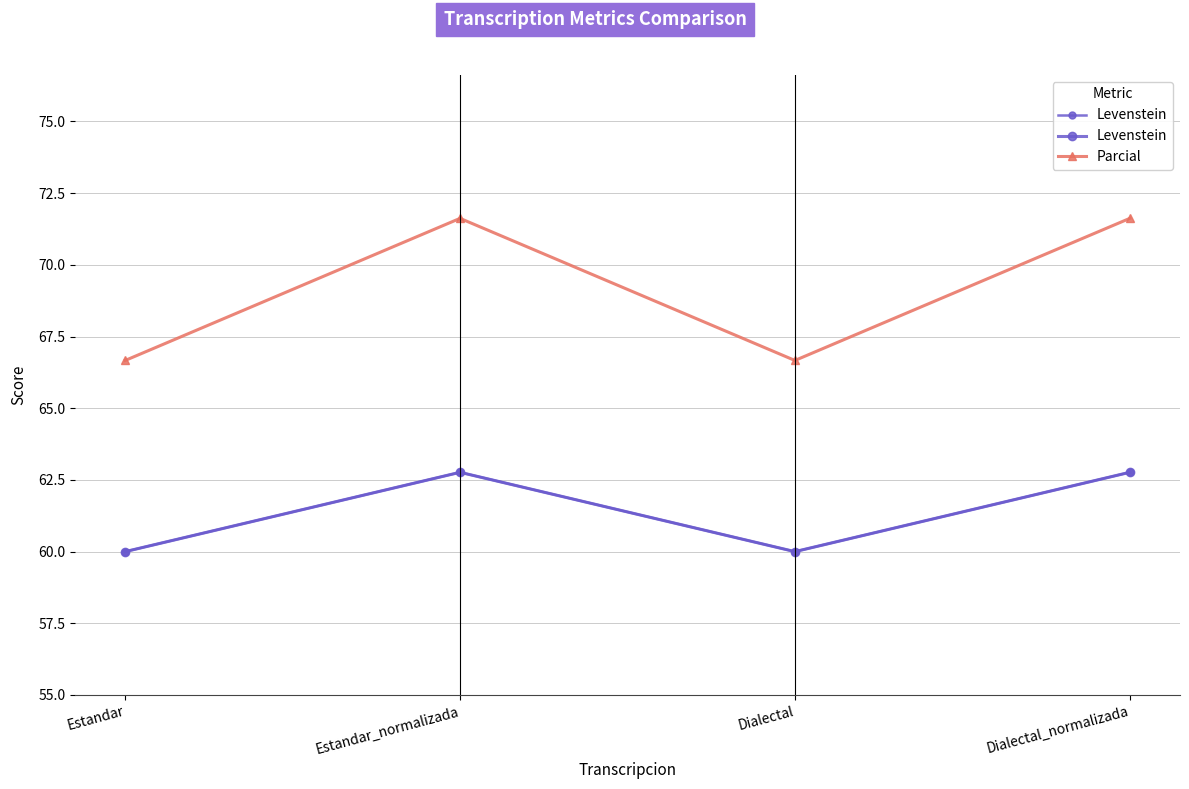

What is the difference between the maximum and second lowest values in the Levenstein series?

2.8